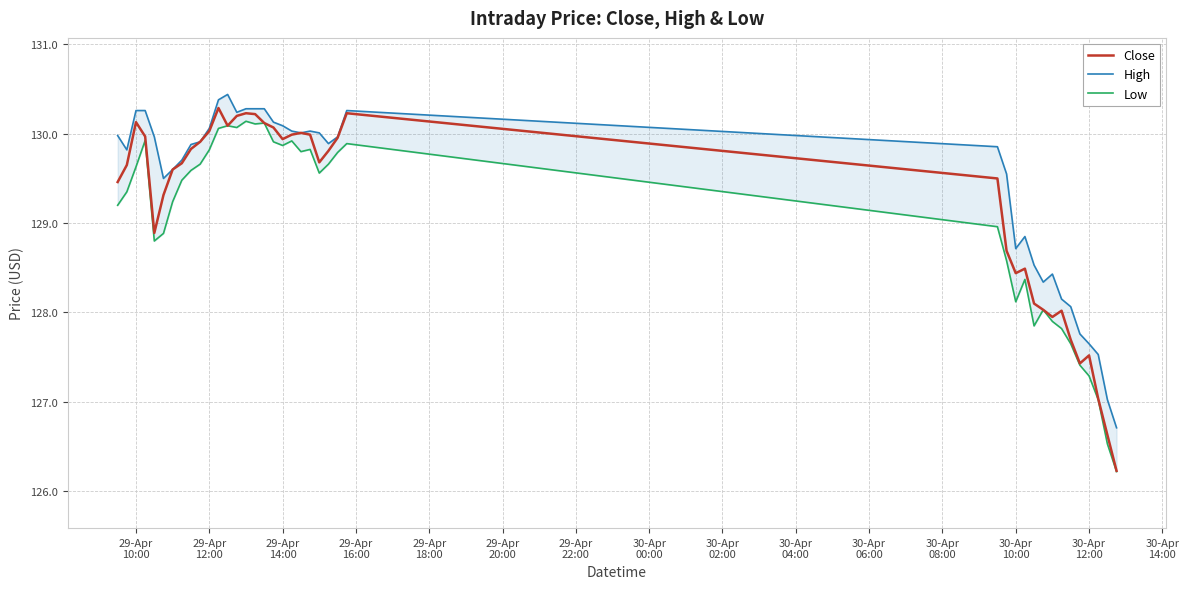

What is the lowest value of the Close series?

126.2